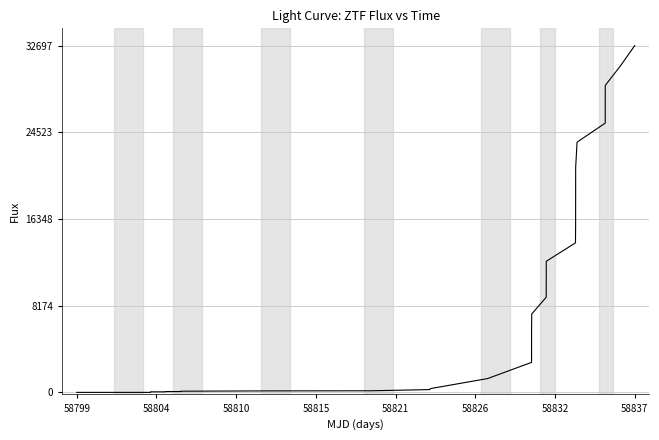

What is the difference between the maximum and minimum values?

32697.9